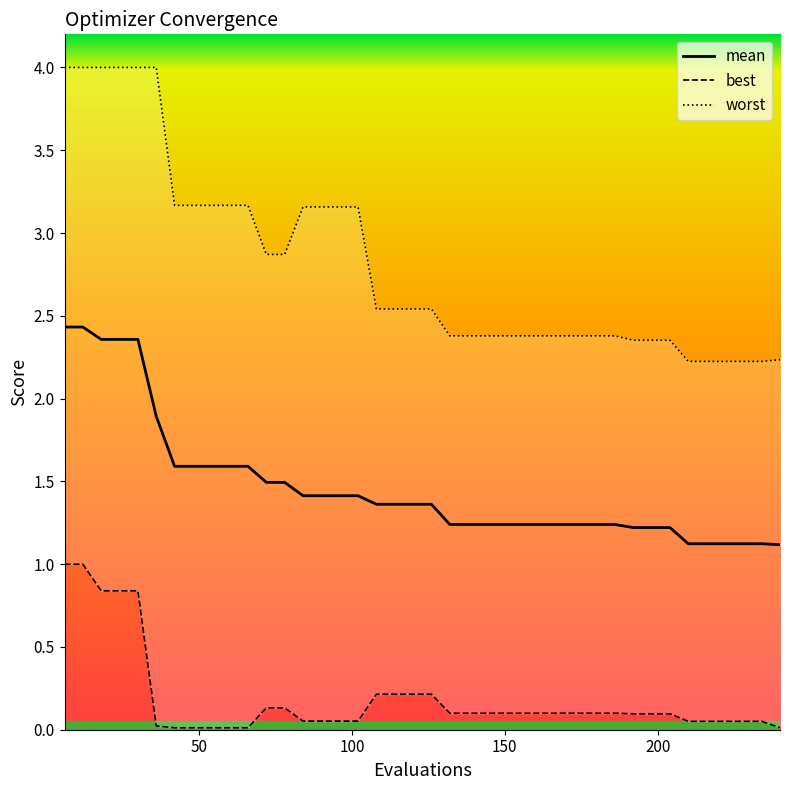

Rank the series by their maximum value, from lowest to highest.

best, mean, worst